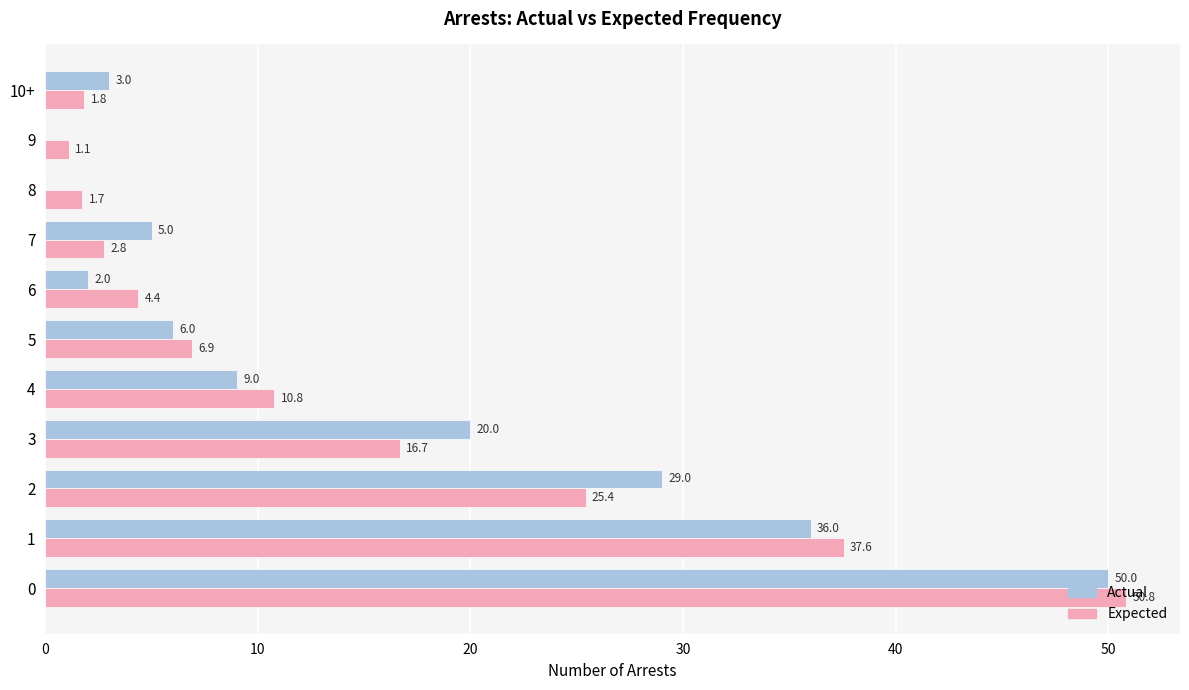

Read the Actual value at 4.

9.0